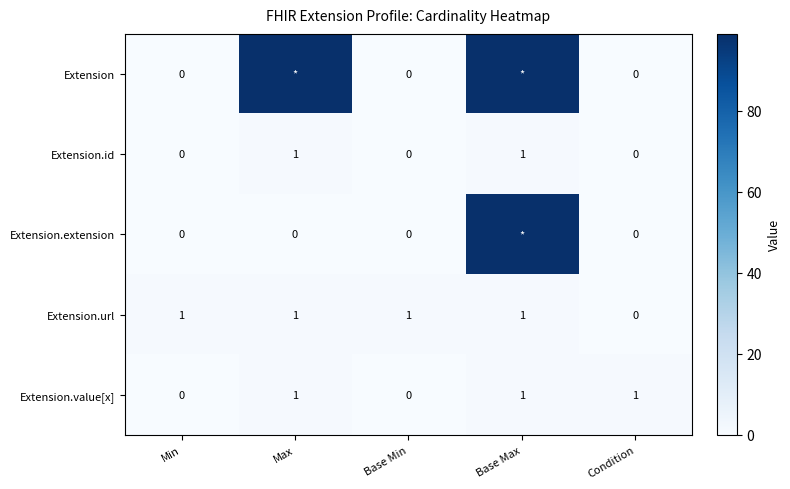

What is the sum of all Extension.value[x] values?

3